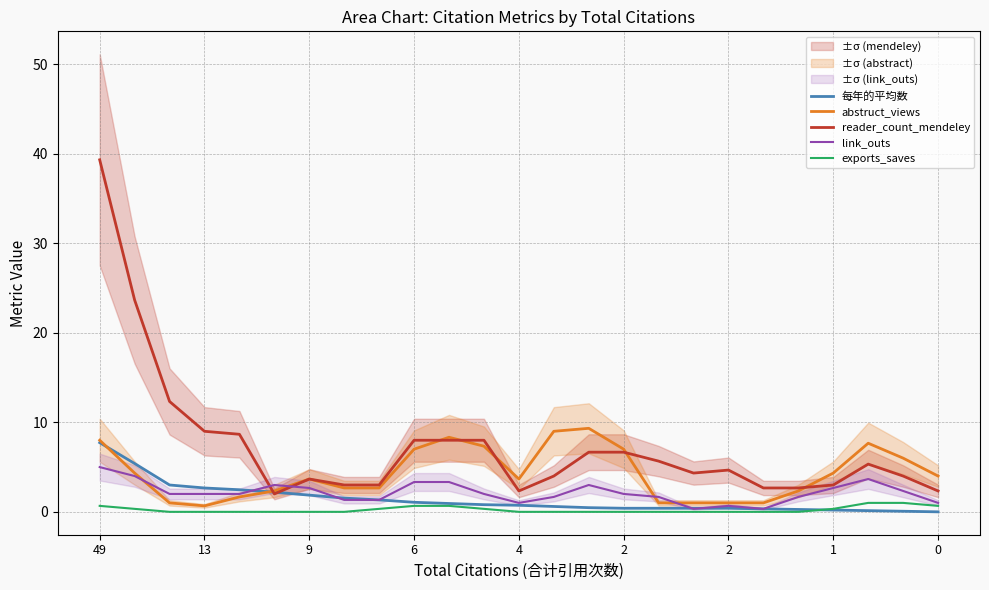

Where does the abstruct_views series first go above 3?

49